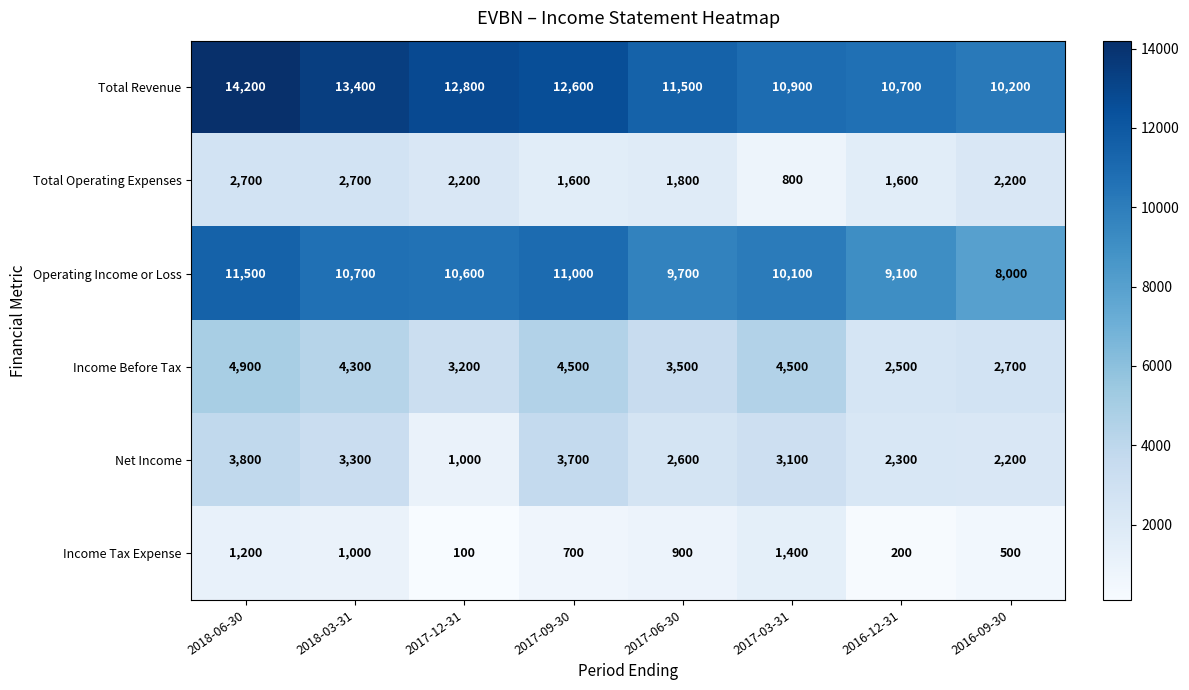

Read the Income Before Tax value at 2016-09-30.

2700